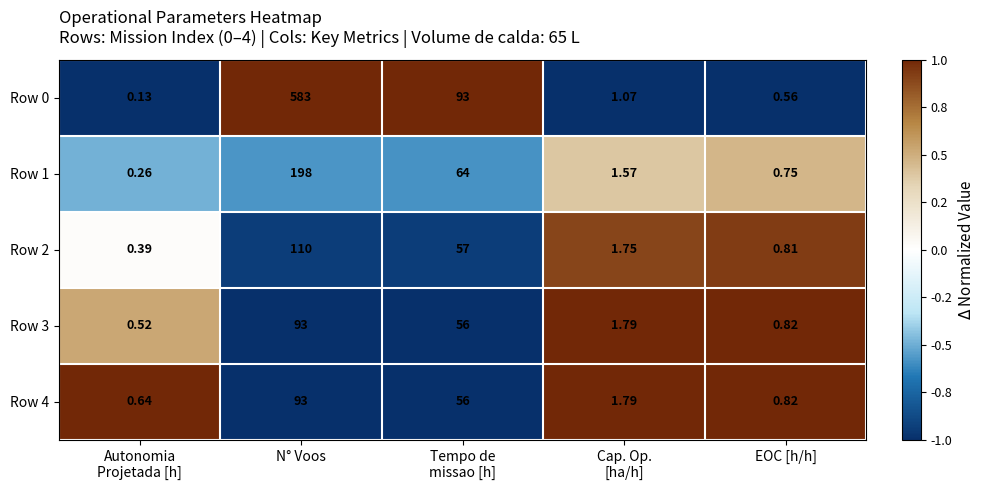

At which category is the sum across all series the highest?

N° Voos